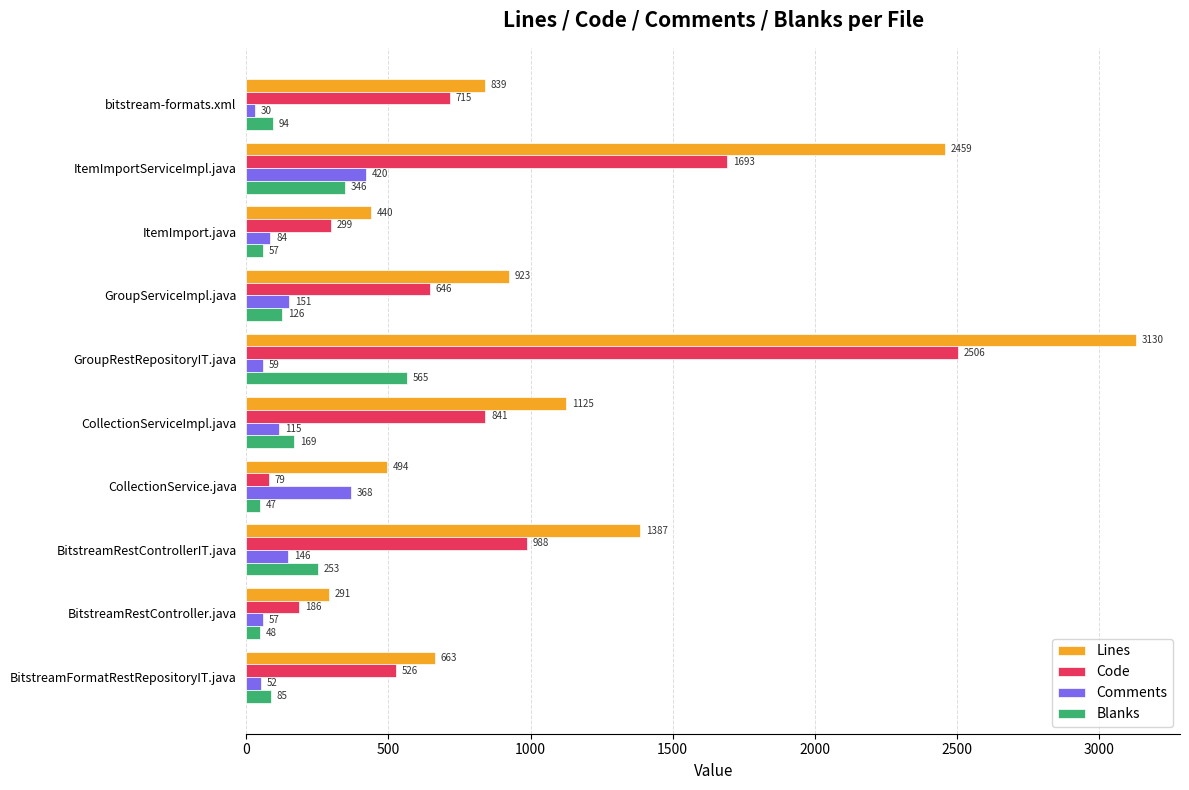

What is the average value of the Comments series?

148